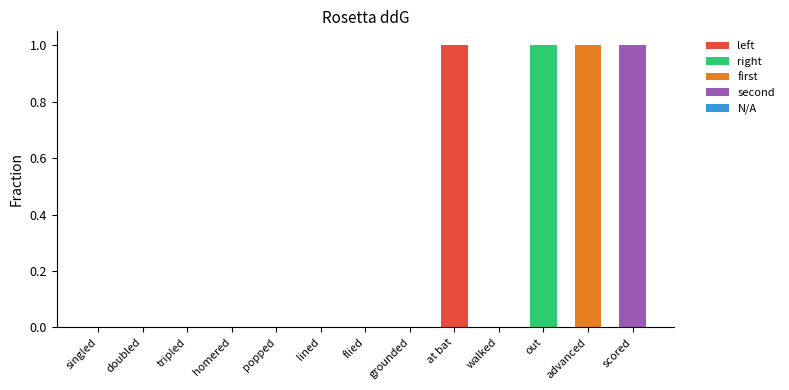

Are the bars grouped side by side (vs. stacked)?

No